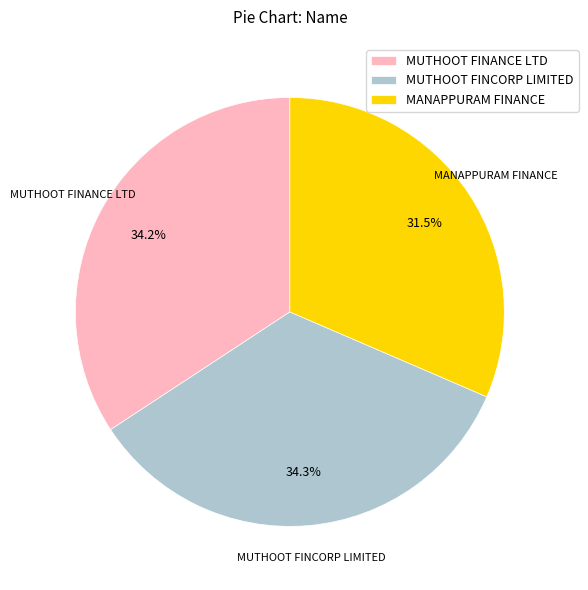

What is the ratio of the value at MANAPPURAM FINANCE to the value at MUTHOOT FINANCE LTD?

0.9